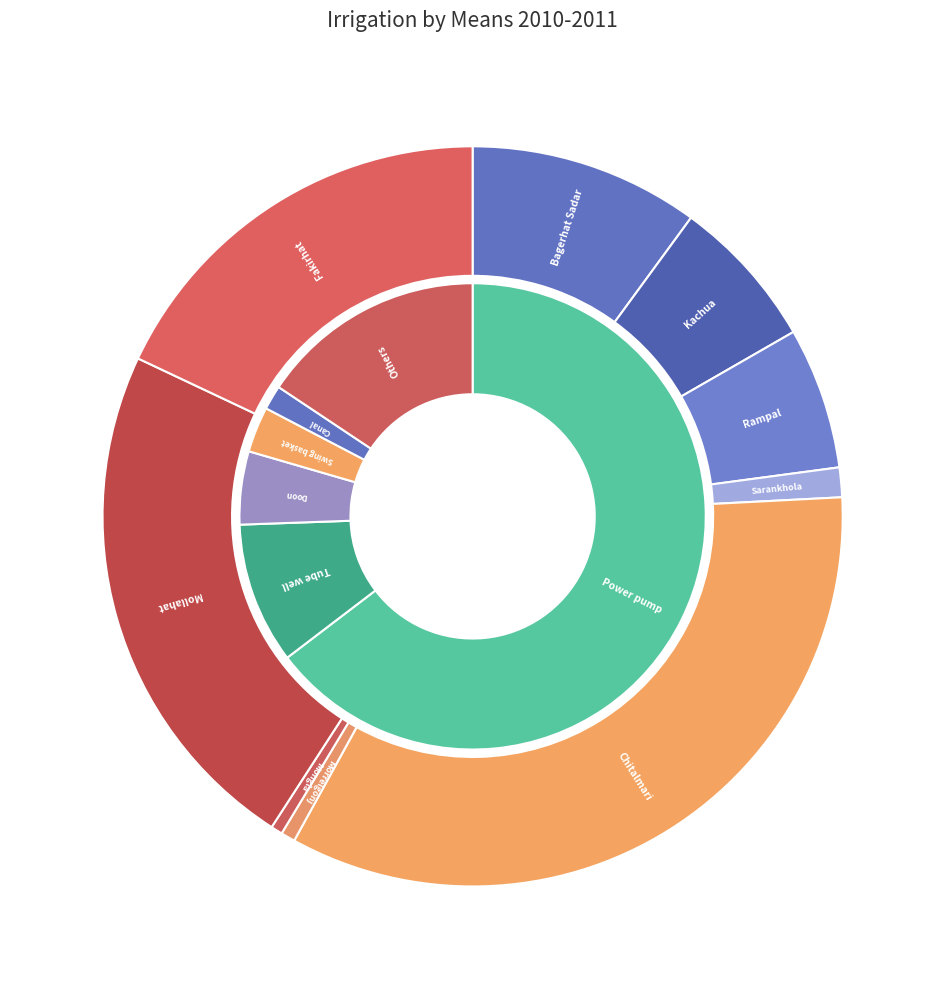

Which slice is the largest?

Chitalmari